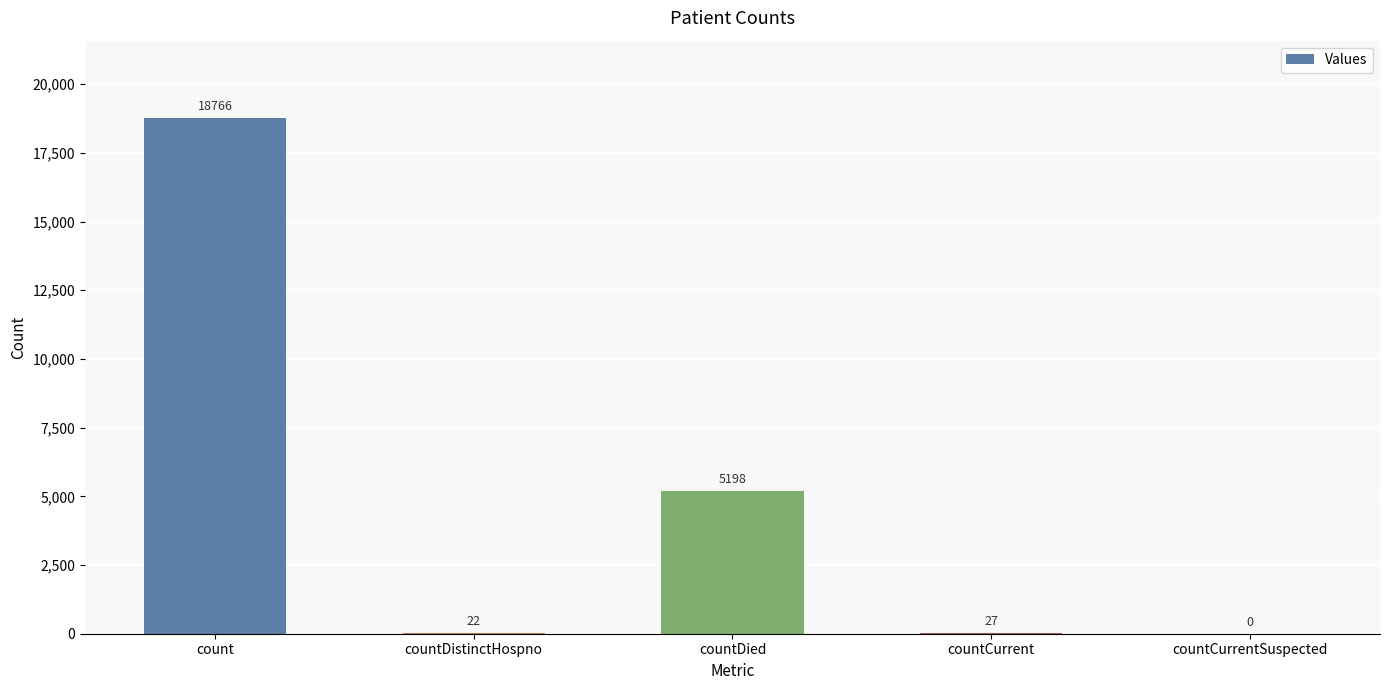

Reading left to right, extract all data points from this chart.

count=18766	countDistinctHospno=22	countDied=5198	countCurrent=27	countCurrentSuspected=0